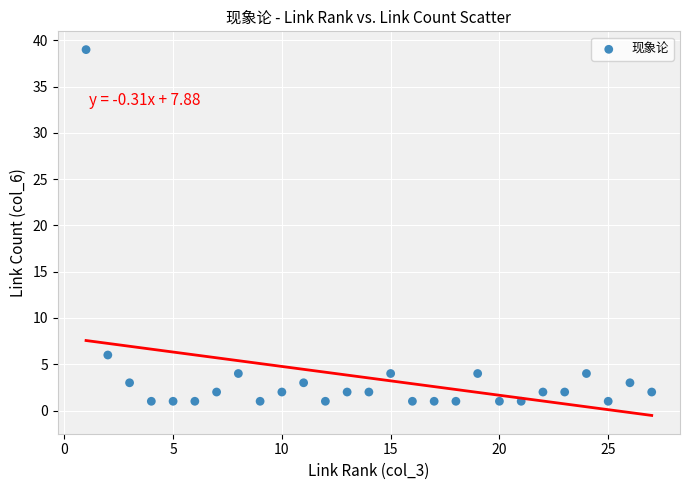

What is the range of X values (max minus min)?

26